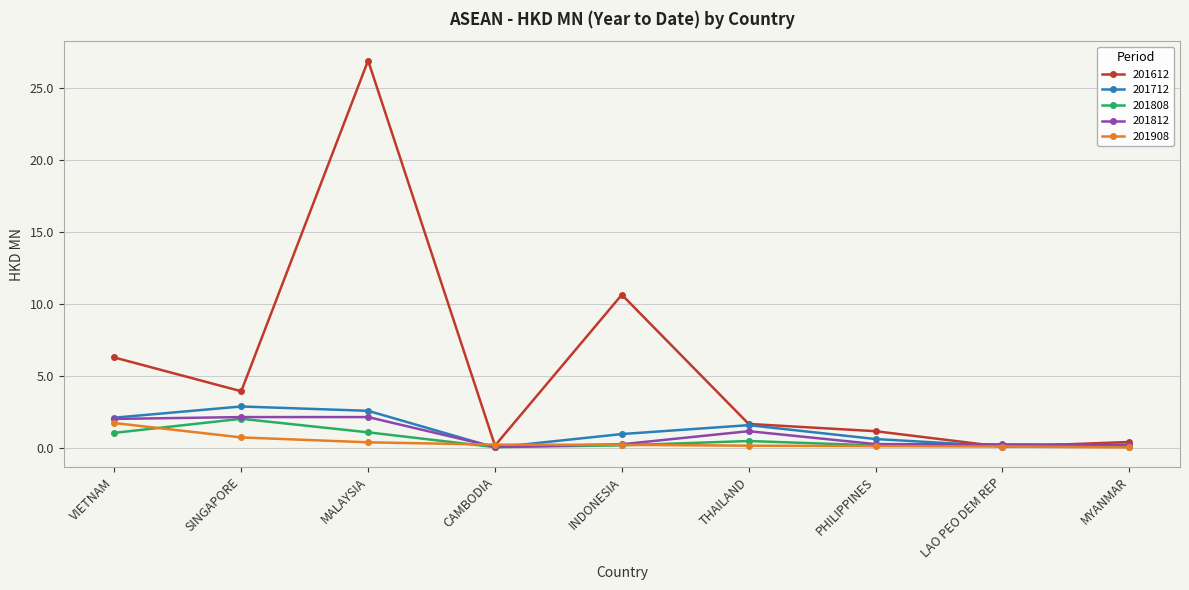

What is the greatest value displayed?

26.9